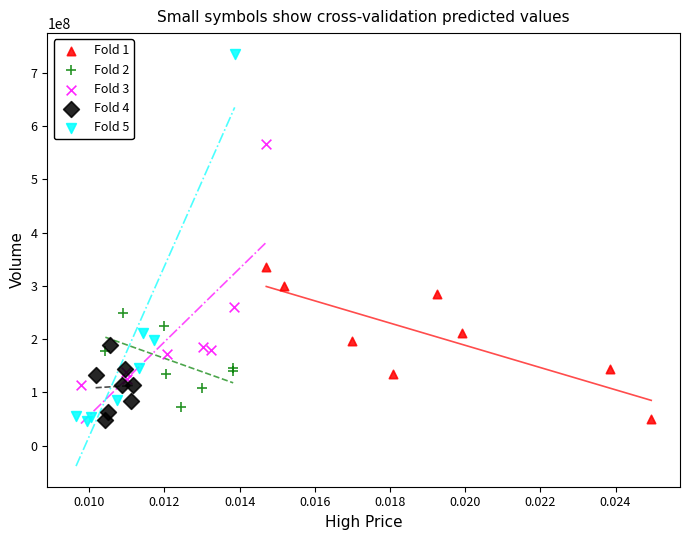

What are all the series names shown in the legend?

Fold 1, Fold 2, Fold 3, Fold 4, Fold 5